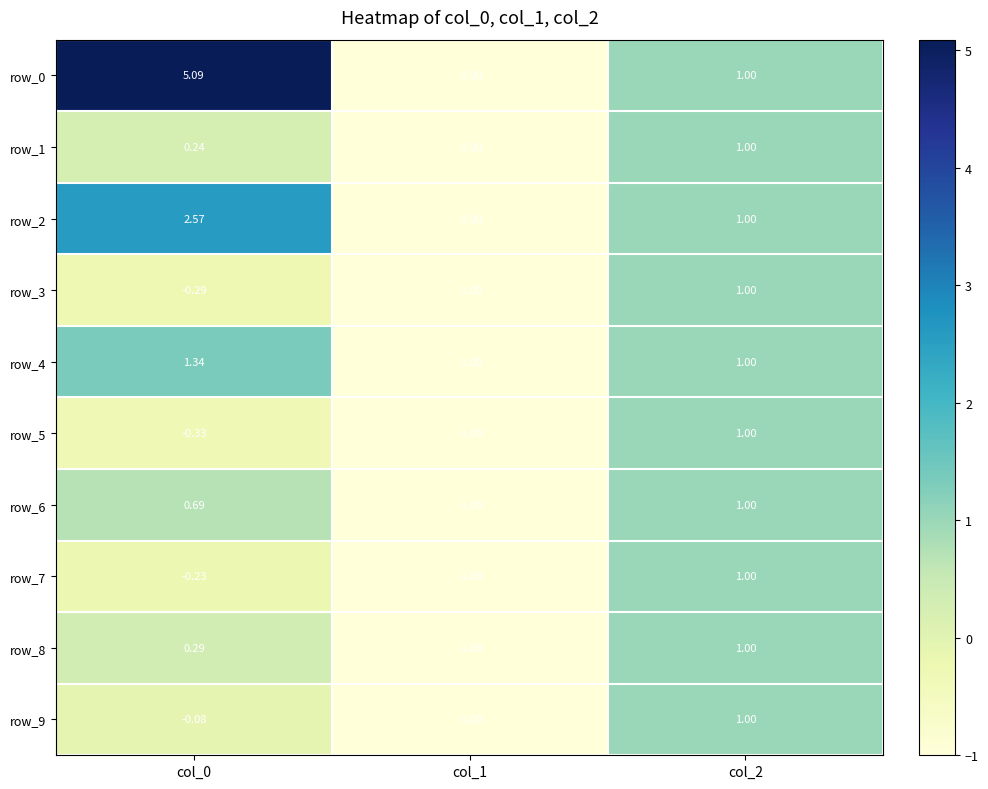

Which category has the lowest value in the row_6 series?

col_1